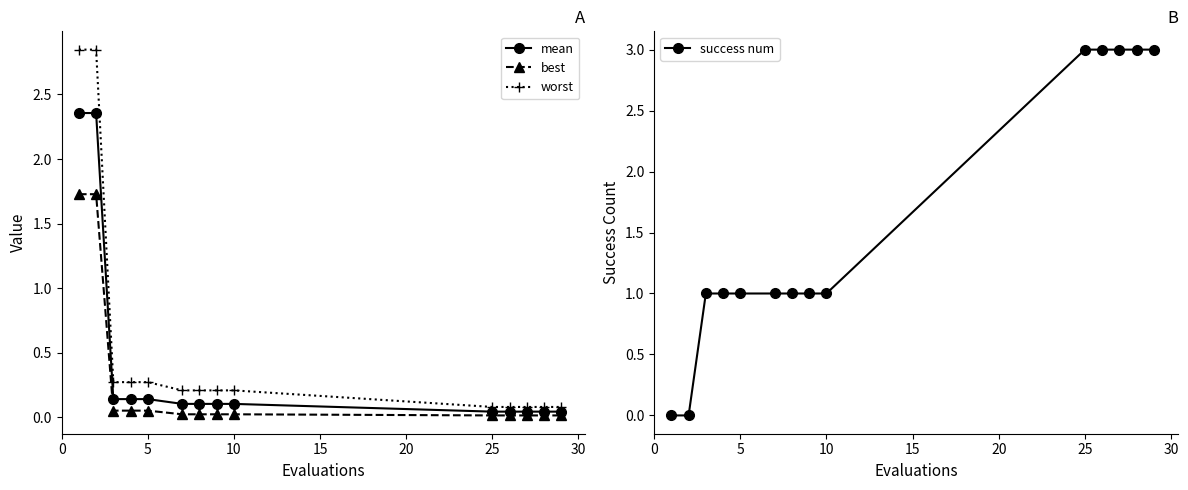

Count the success num values in the range 1 to 3.

12